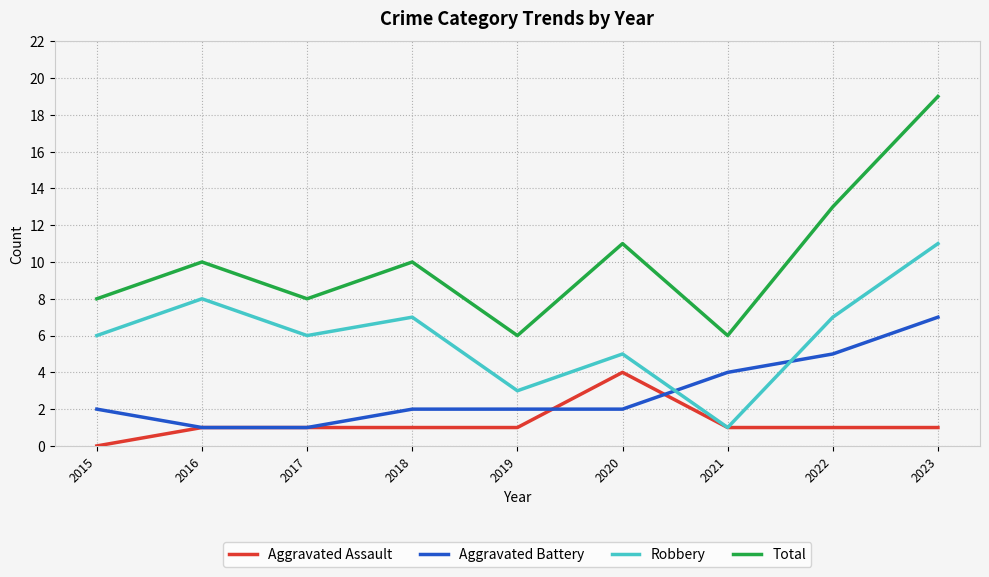

Reading right to left, what are all the values shown in this chart?

Aggravated Assault: 1	1	1	4	1	1	1	1	0
Aggravated Battery: 7	5	4	2	2	2	1	1	2
Robbery: 11	7	1	5	3	7	6	8	6
Total: 19	13	6	11	6	10	8	10	8